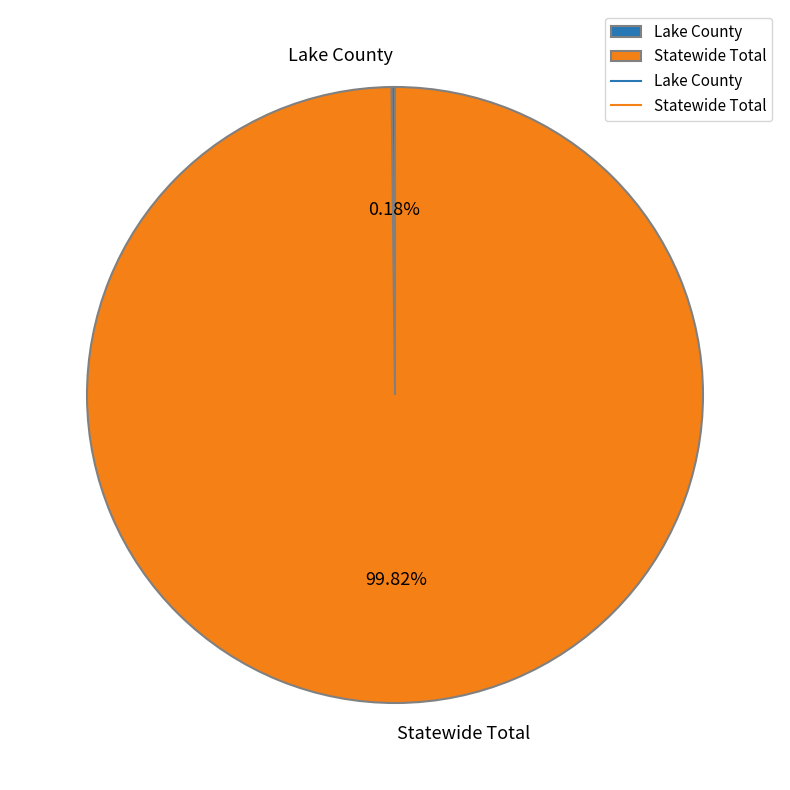

What percentage is the Statewide Total slice, to the nearest percent?

100%